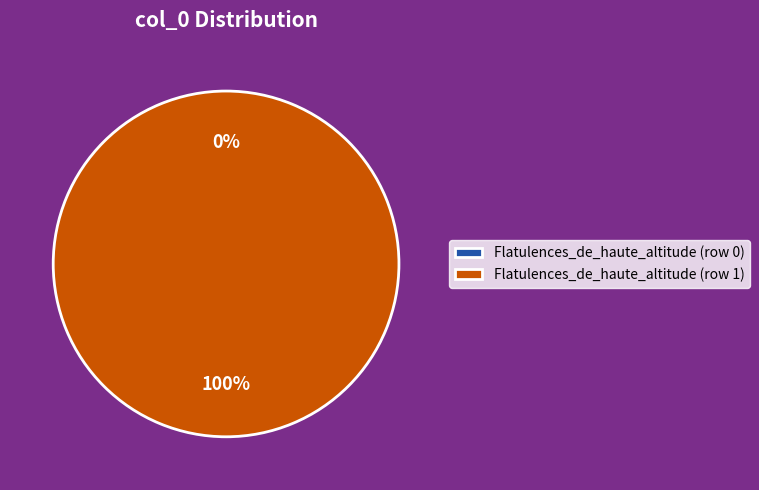

What is the smallest slice in the pie chart?

Flatulences_de_haute_altitude (row 0)